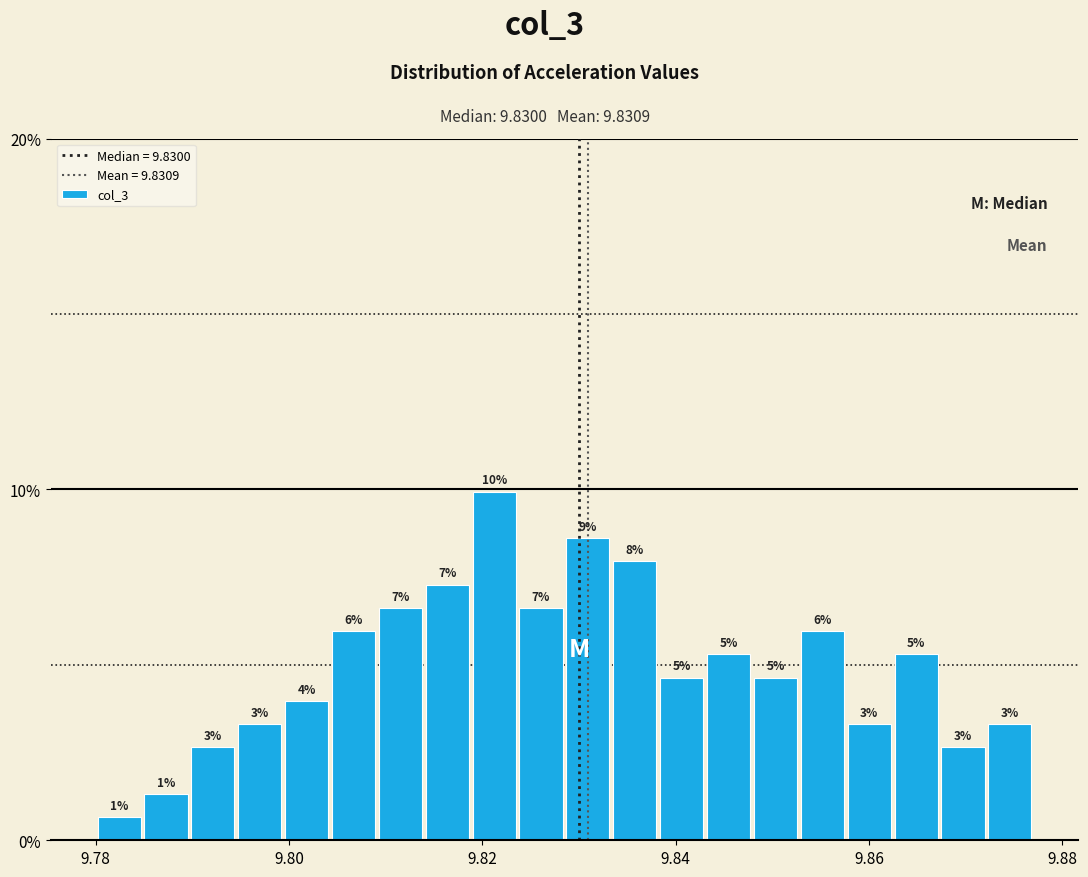

Around what value on the x-axis is the tallest bar? Give the approximate position of its centre, as read against the axis.

9.822